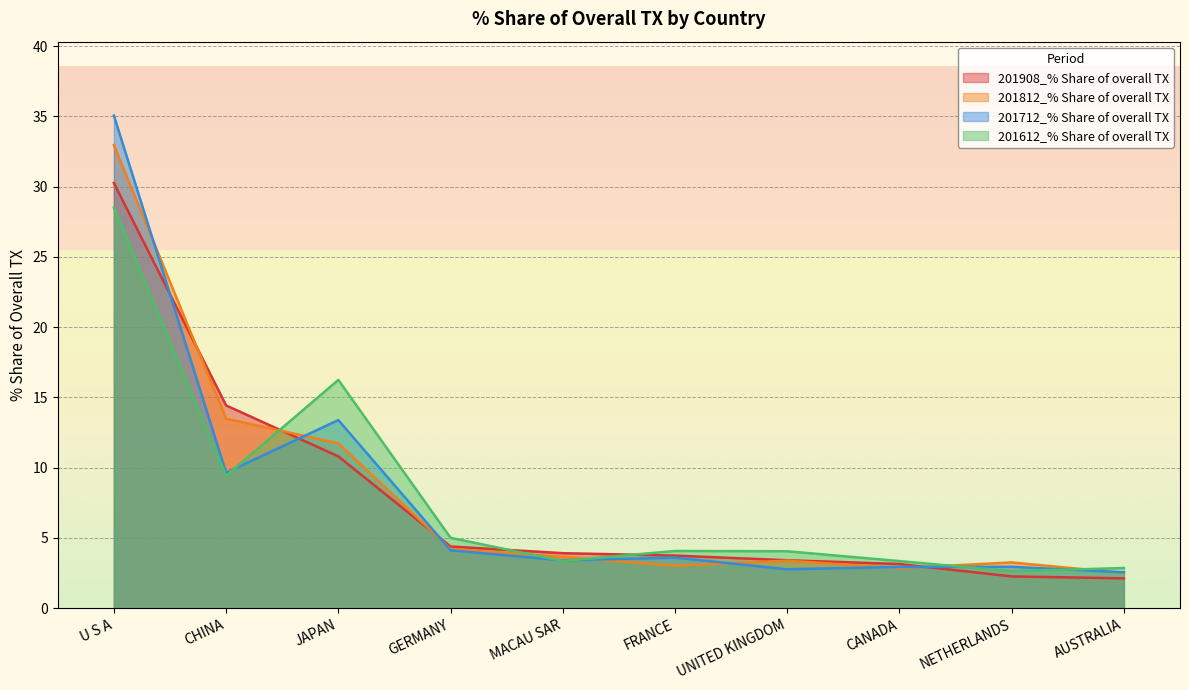

The 201812_% Share of overall TX series shows 33.0 at U S A. True or false?

True